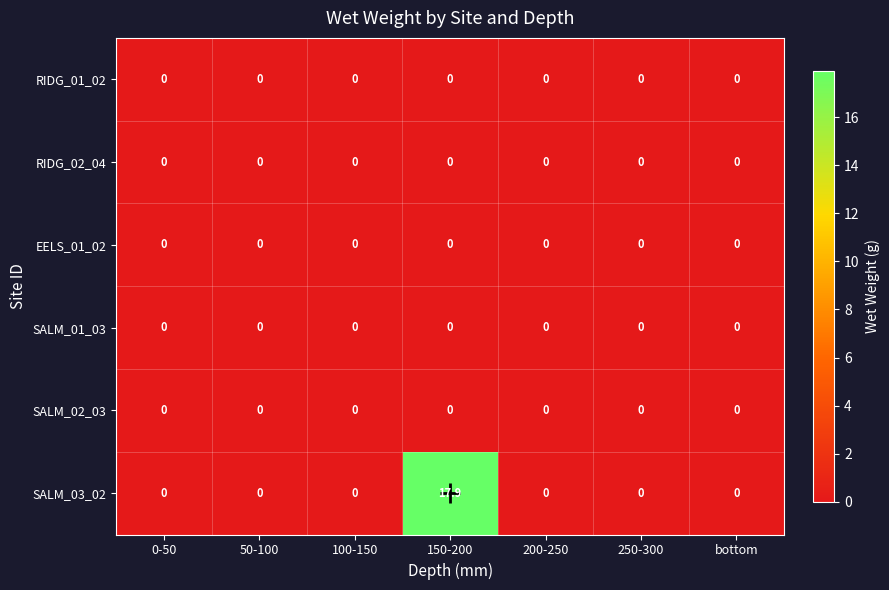

Which series has the widest spread of values?

SALM_03_02